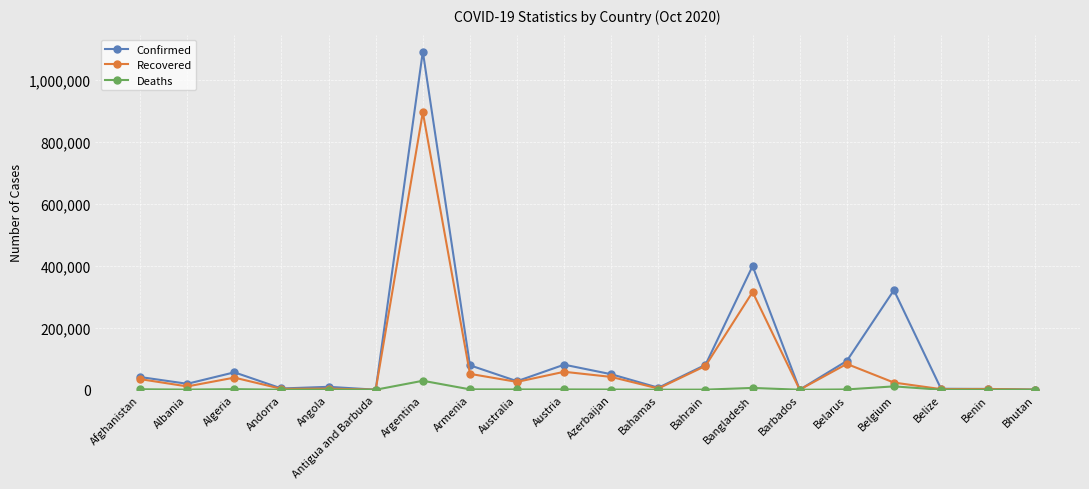

True or false: Confirmed has a value of 101057 at Algeria.

False